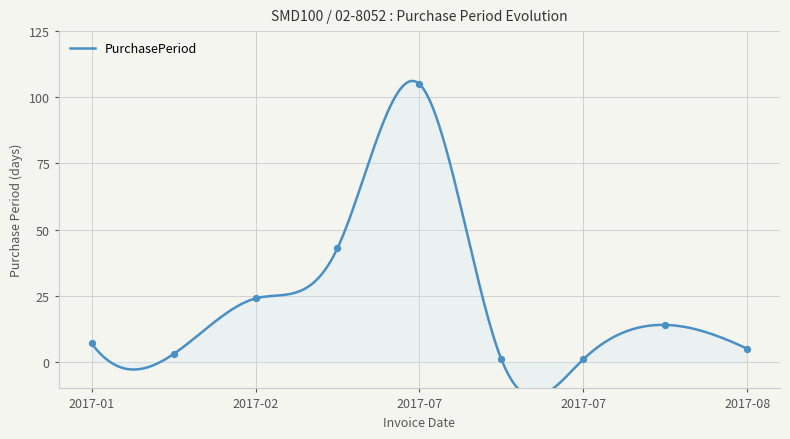

What is the change in value from 2017-04-11 to 2017-07-27?

-42